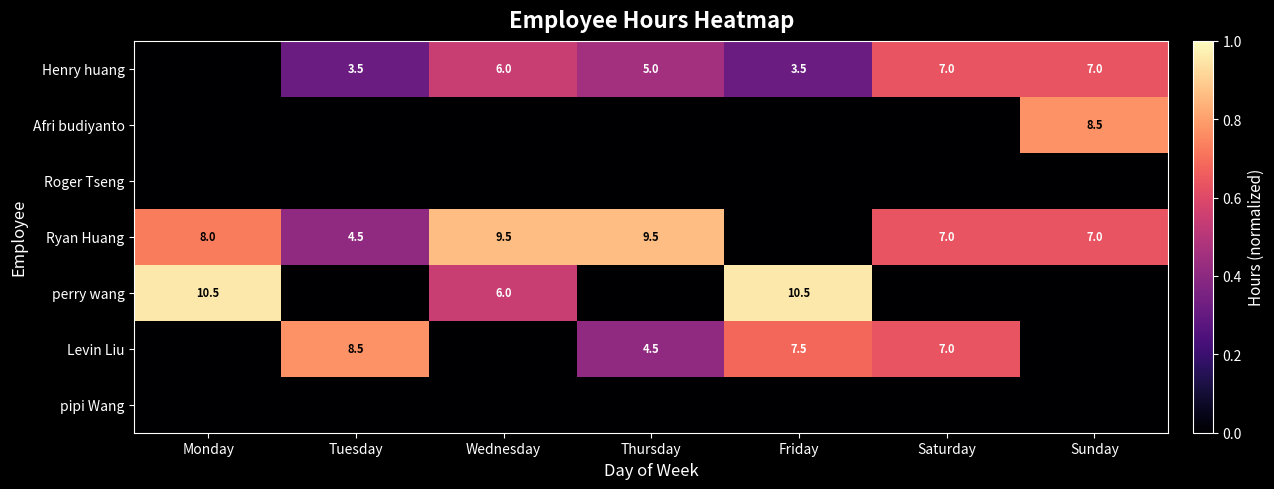

True or false: Henry huang has a value of 5.0 at Thursday.

True